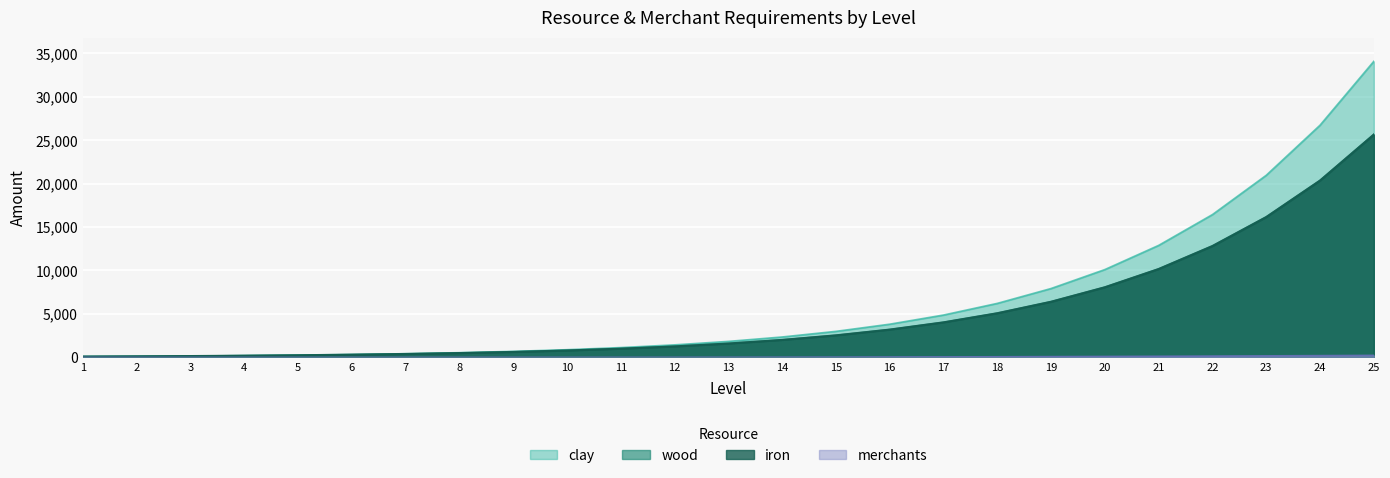

What is the spread (max minus min) of values at 24?

26508